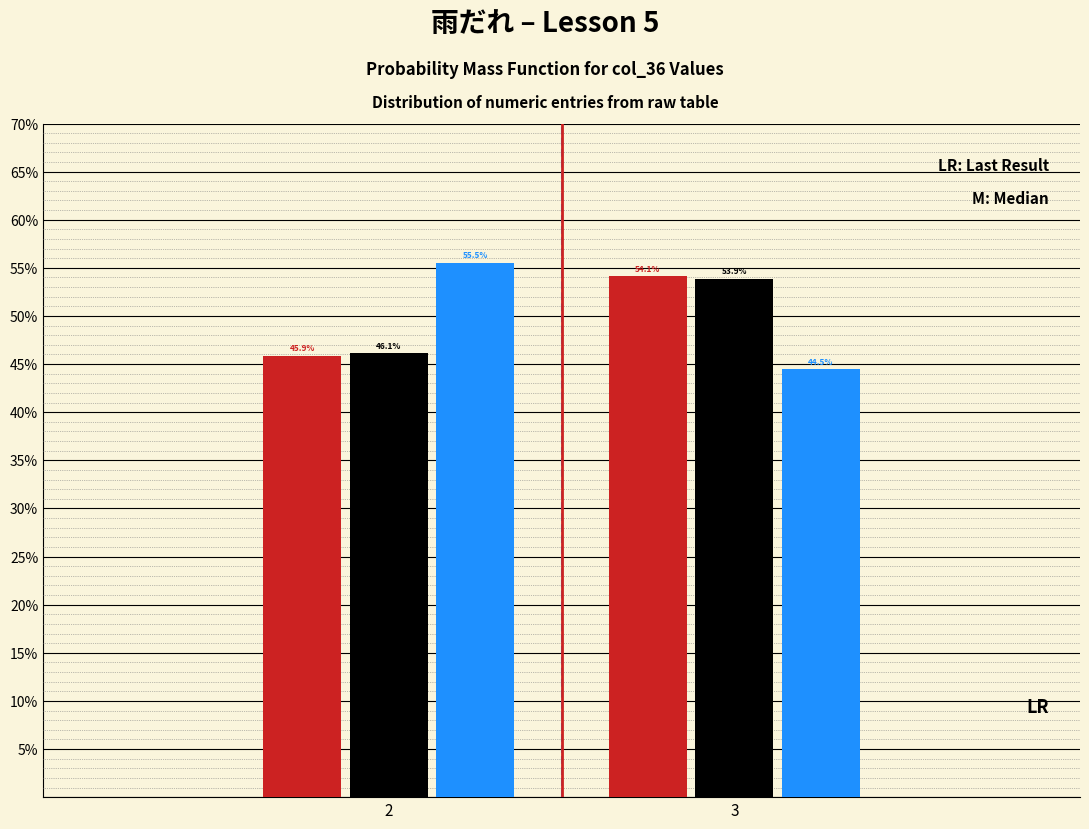

What is the total value across all series at 2?

147.5